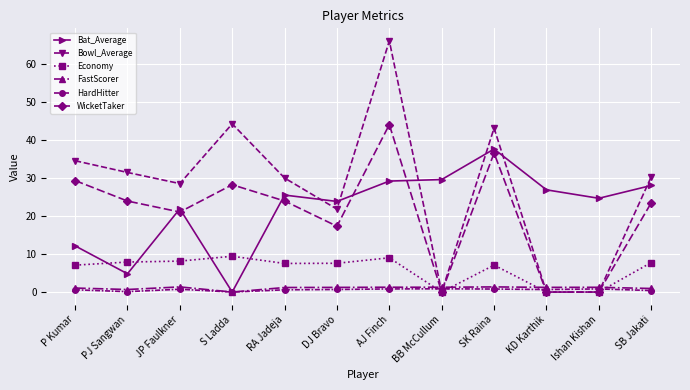

Is it true that Bowl_Average equals 60.4 at SK Raina?

False